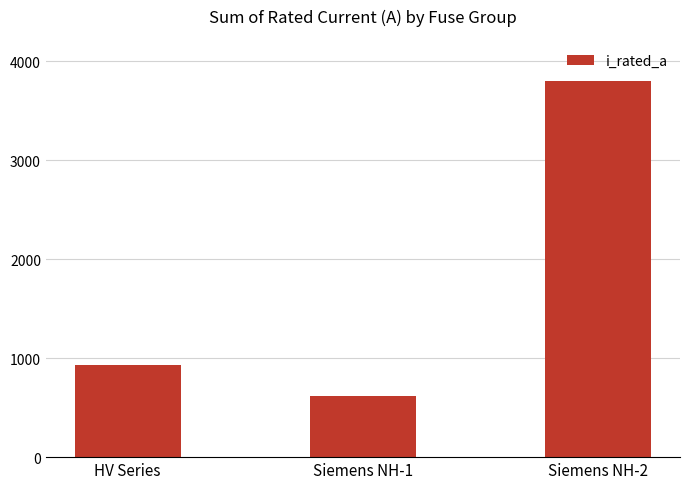

True or false: the data shows 926.8 at HV Series.

True